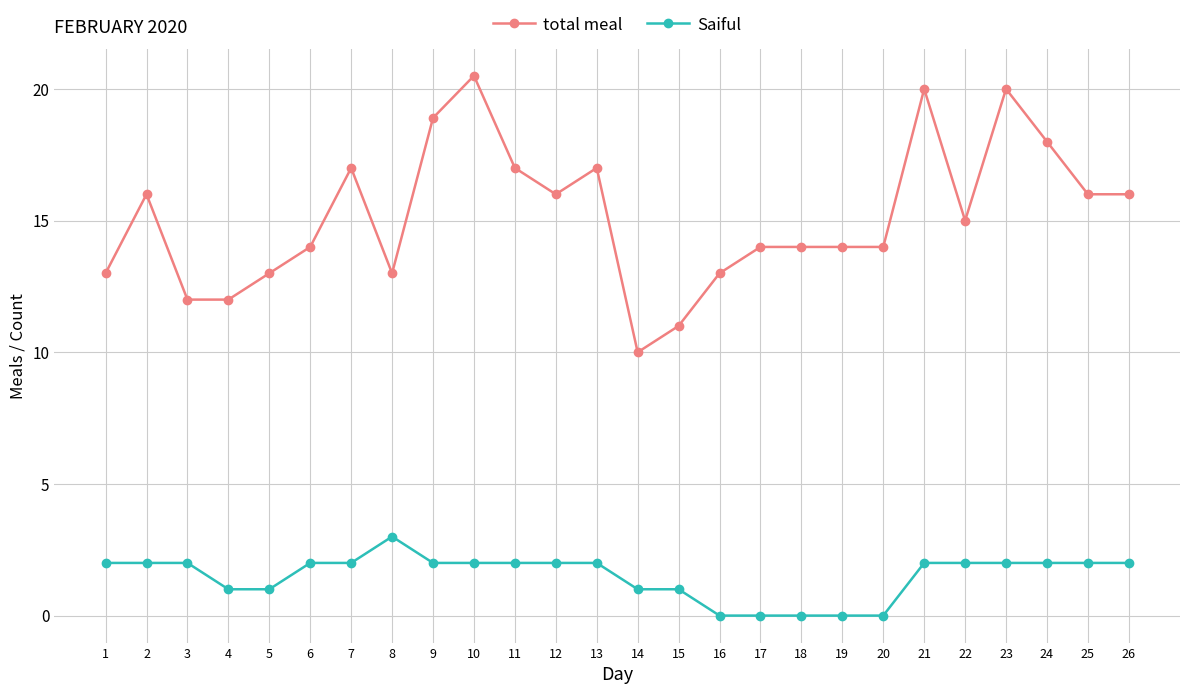

True or false: Saiful and total meal intersect in this chart.

False